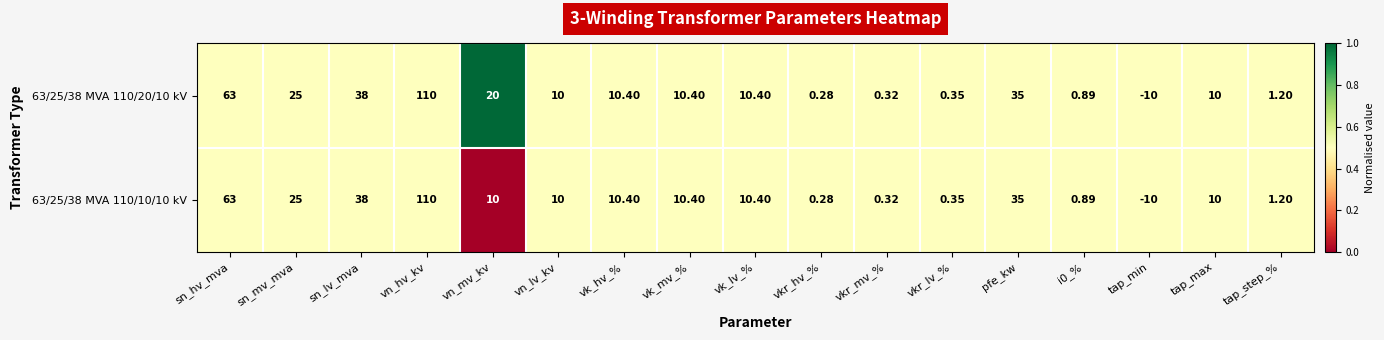

Rank the series by their average value, from highest to lowest.

63/25/38 MVA 110/20/10 kV, 63/25/38 MVA 110/10/10 kV